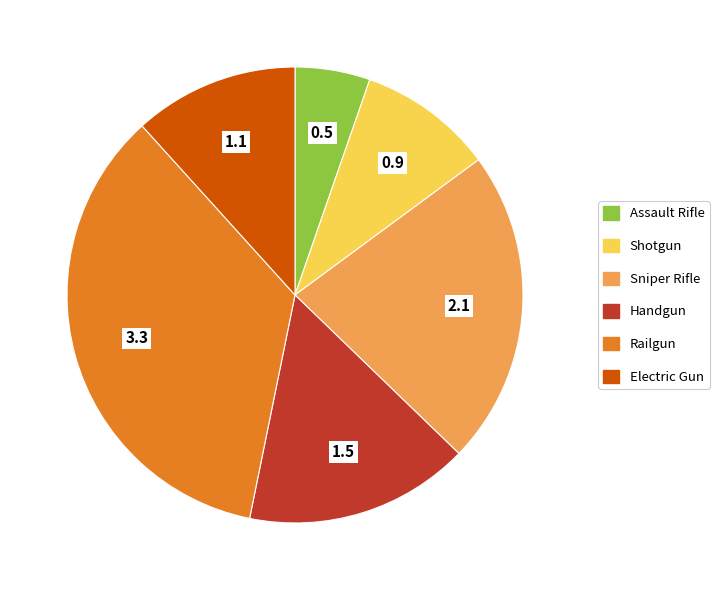

Does any single category account for the majority?

No